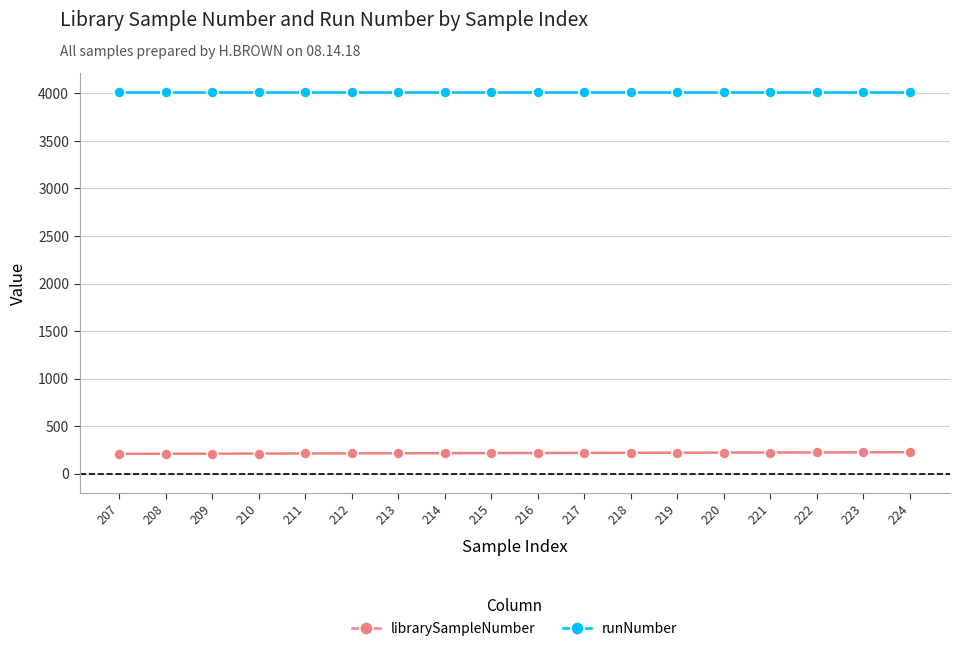

True or false: librarySampleNumber and runNumber cross at least once.

False